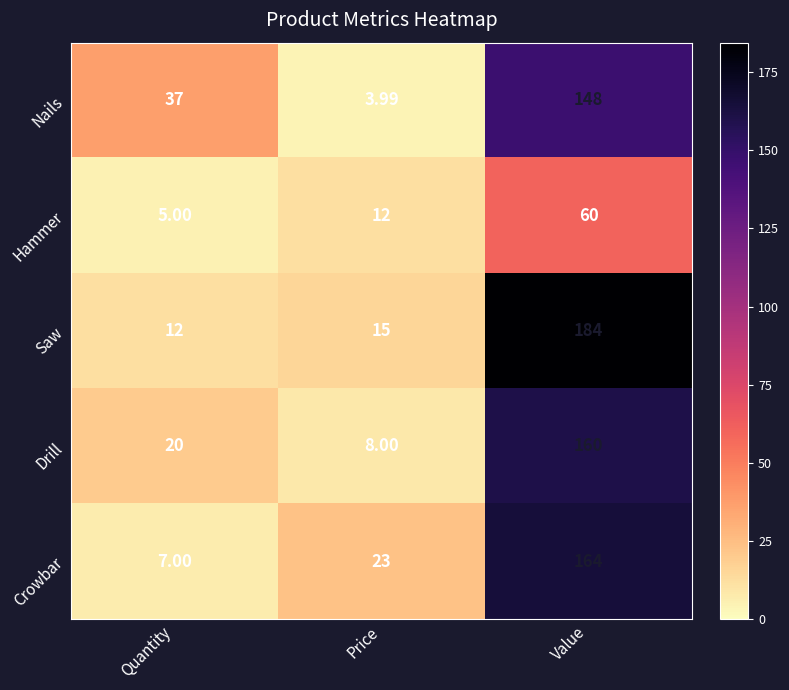

At which label is Crowbar closest to 85?

Price